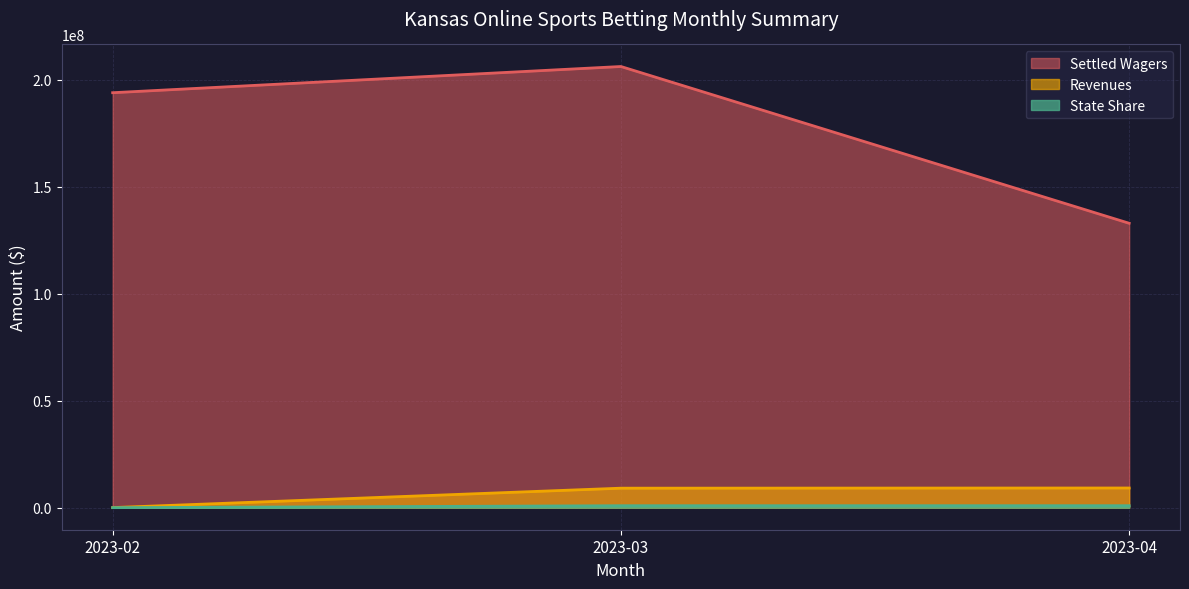

Which series has the widest spread of values?

Settled Wagers